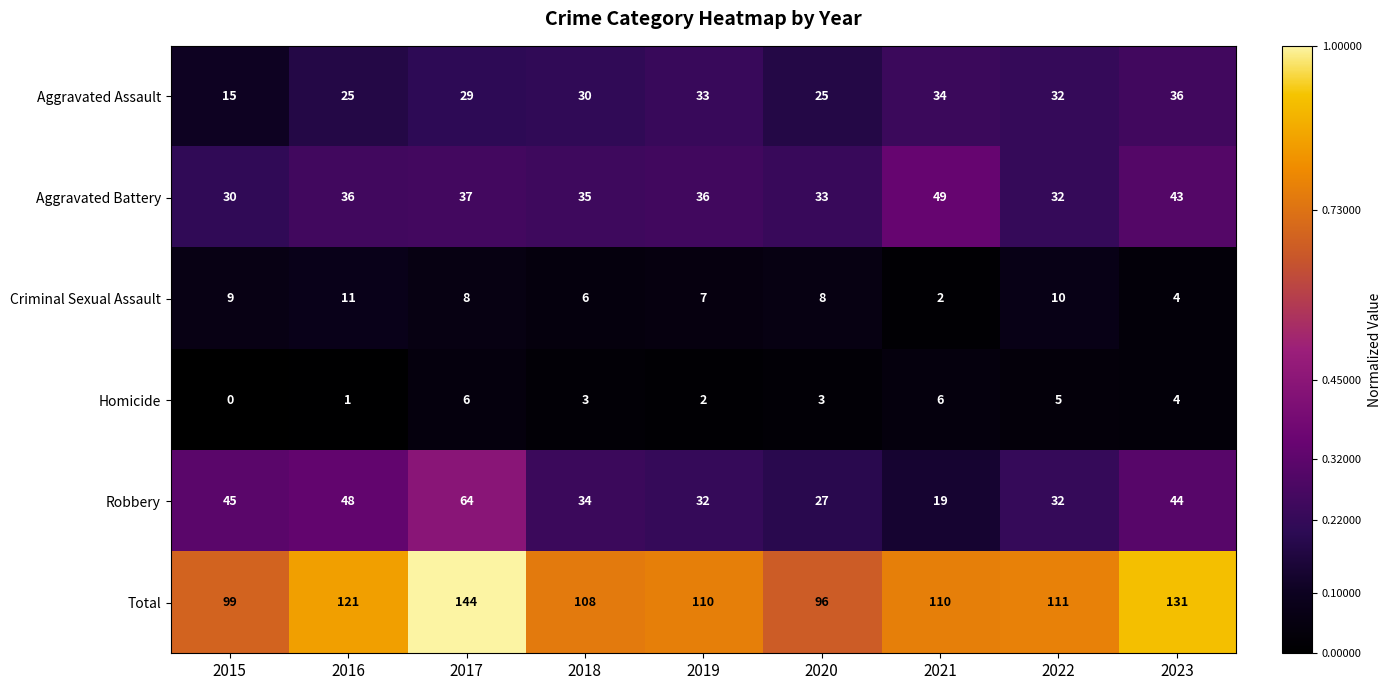

Which series changed the most between 2017 and 2021?

Robbery